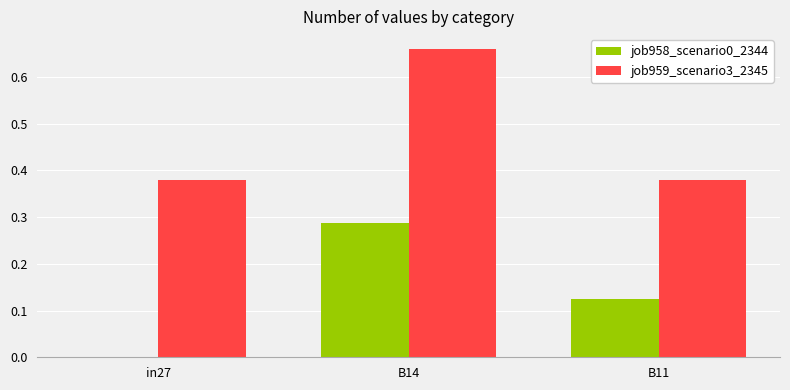

At which label does job958_scenario0_2344 reach its peak?

B14